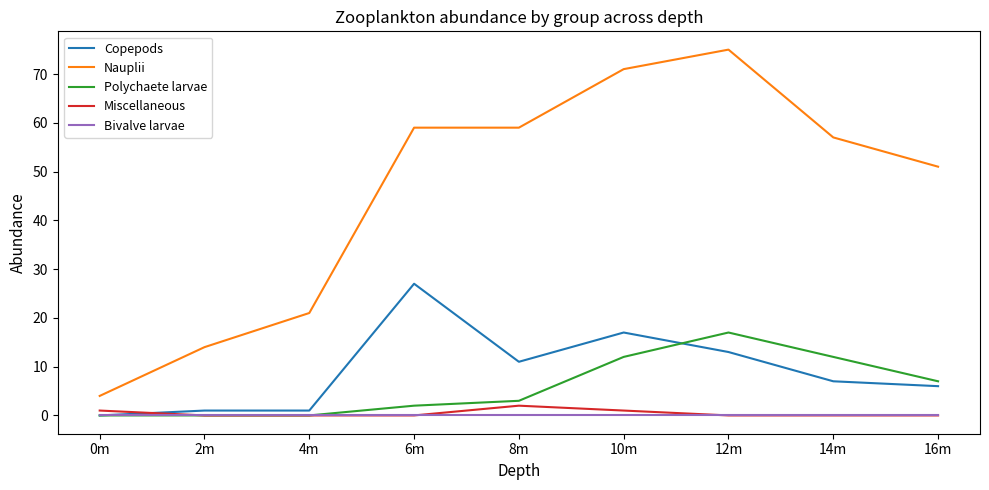

The Miscellaneous series shows 0 at 4m. True or false?

True